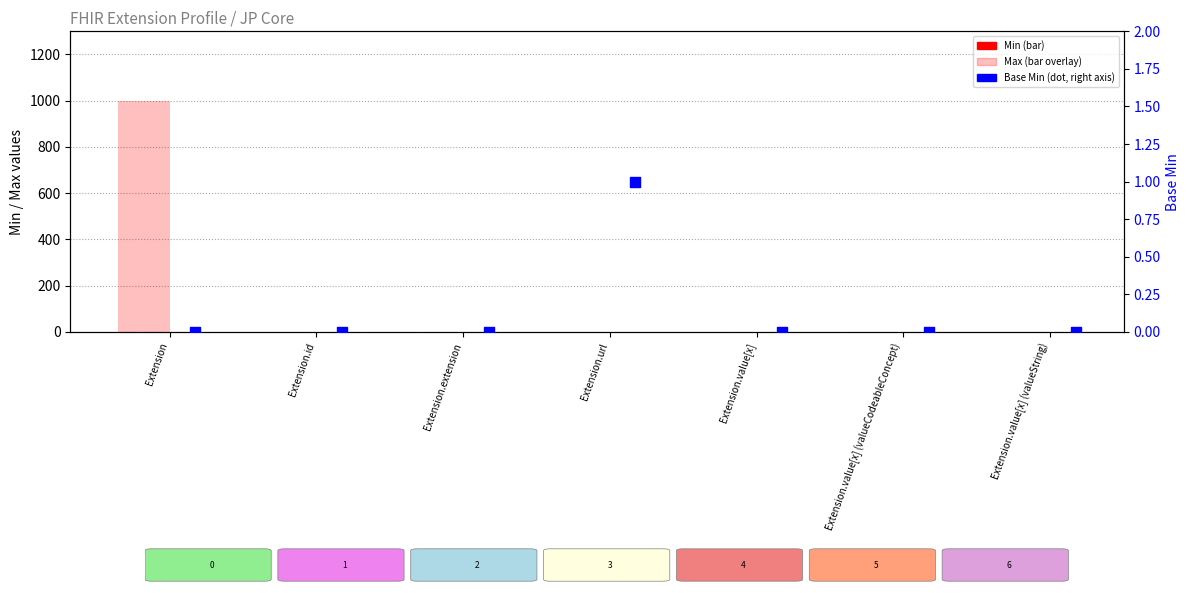

Which series has the widest spread of Y values?

Max